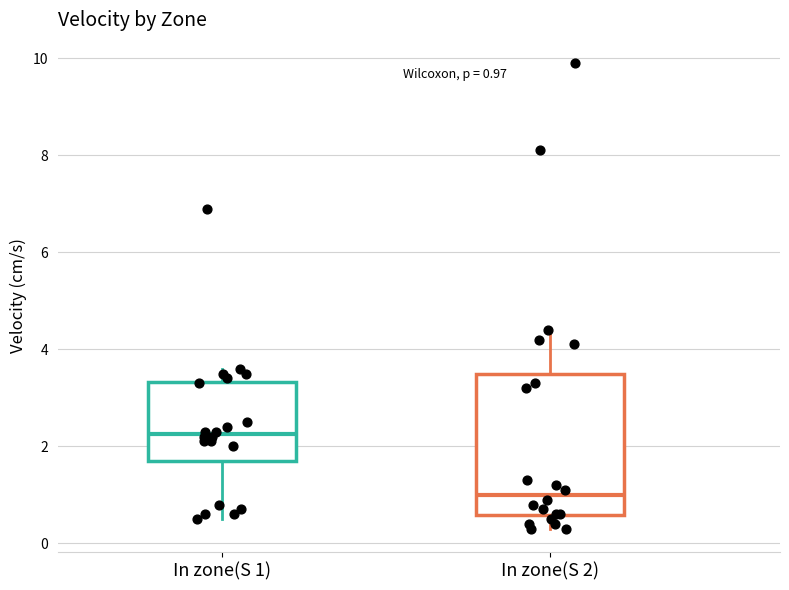

Which box has the lowest median line?

In zone(S 2)